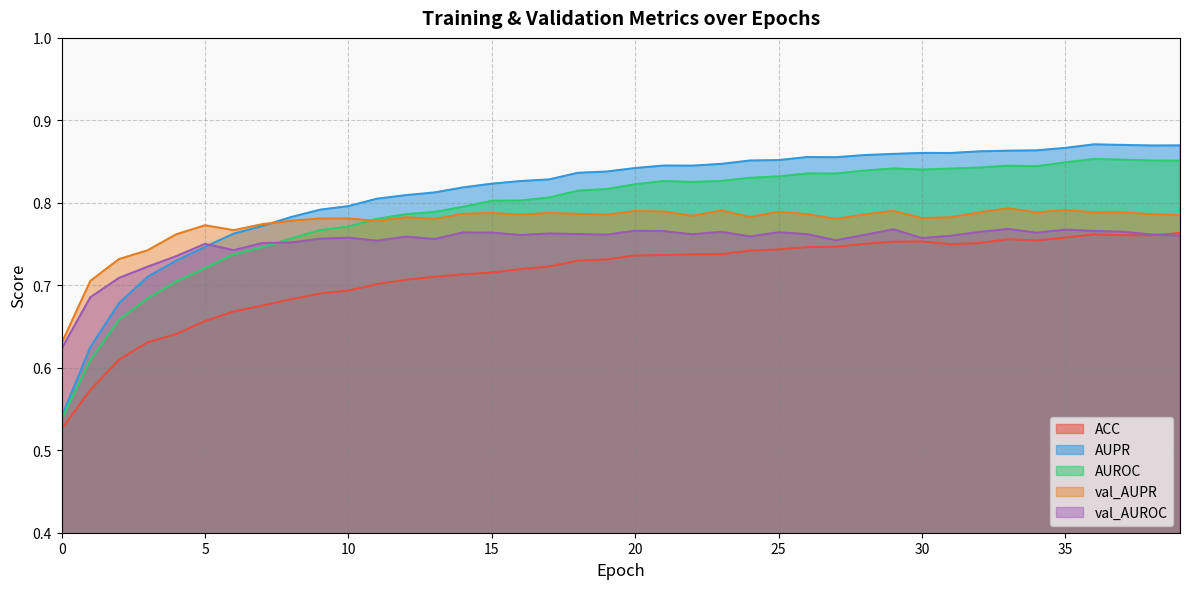

Which has a higher value, 37 or 18?

37